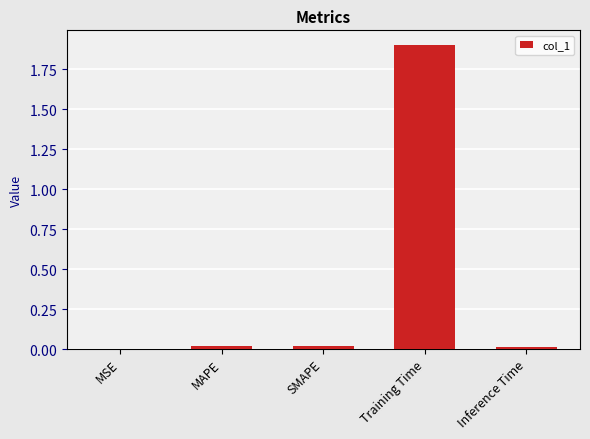

List the labels in order of value, largest first.

Training Time, MAPE, SMAPE, Inference Time, MSE